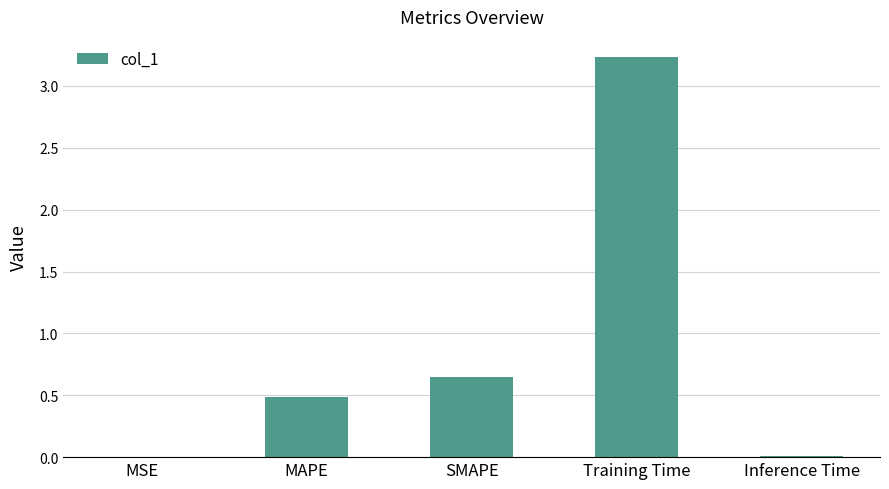

At which category does the chart reach its peak across all series?

Training Time